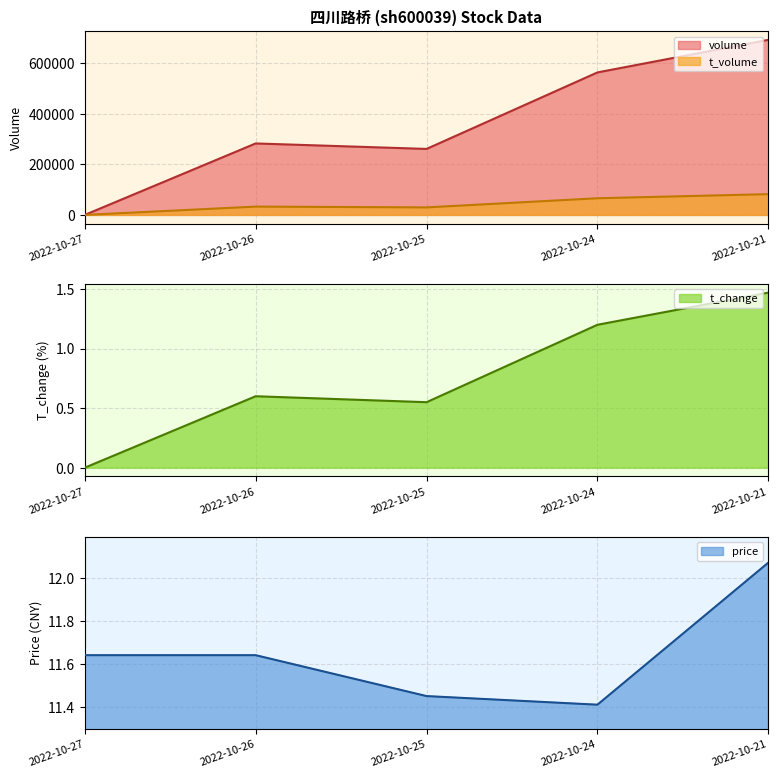

Does the chart have visible grid lines?

Yes